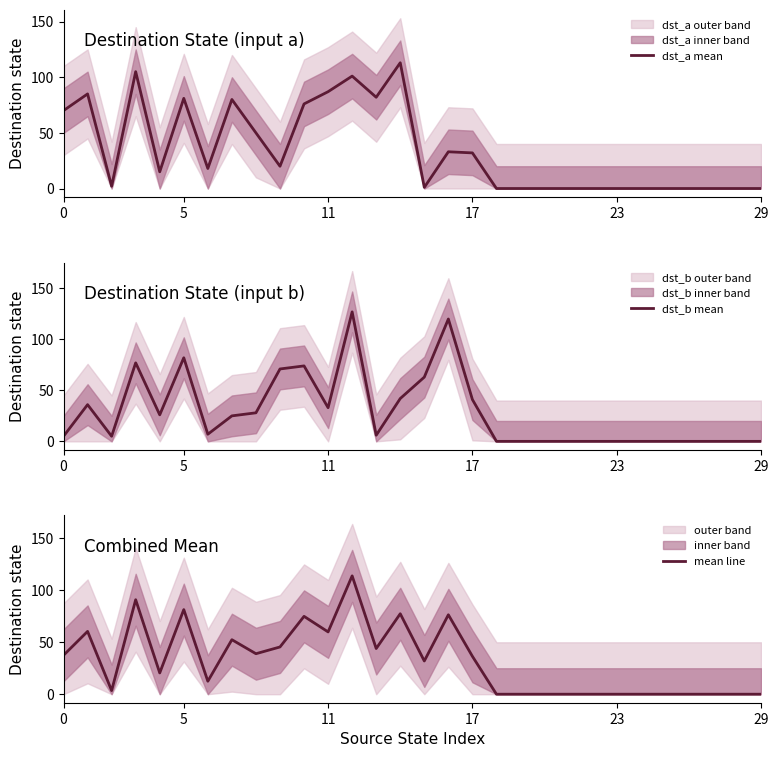

What is the average value of the mean line series?

32.0